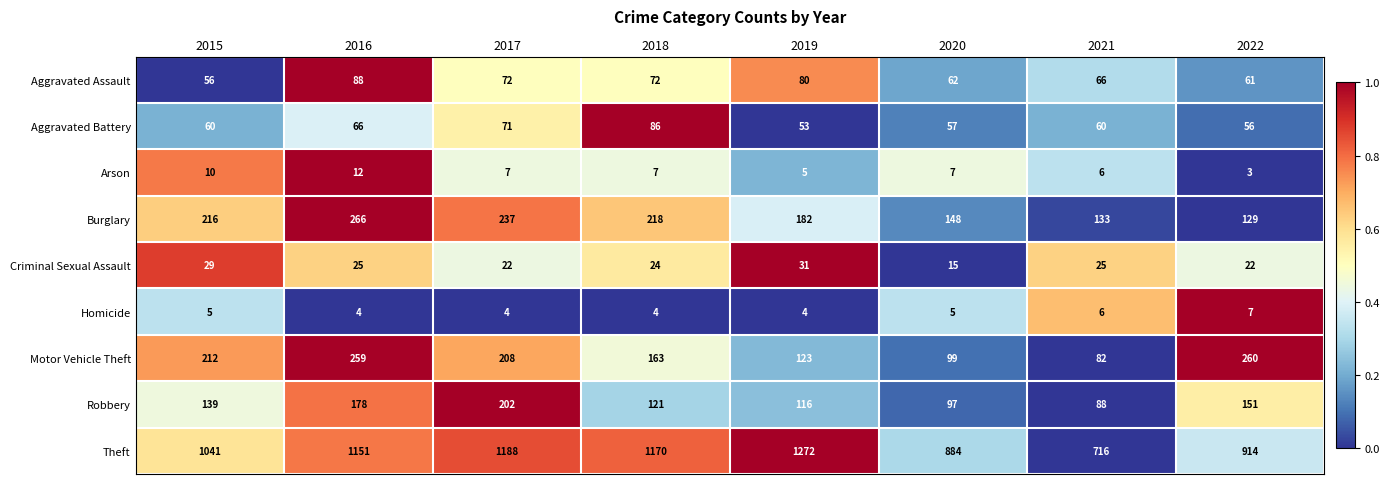

At which category does the chart reach its minimum across all series?

2022